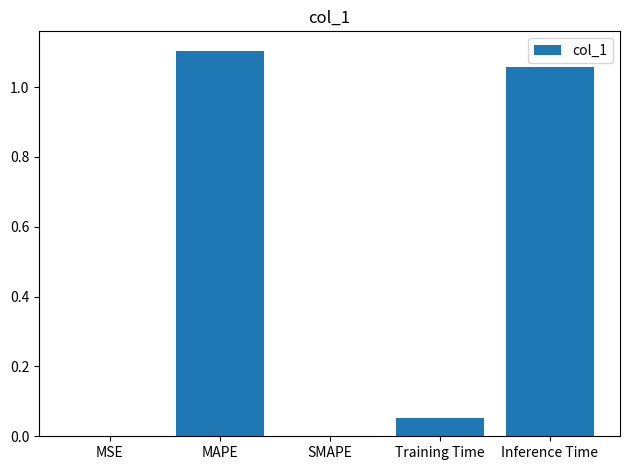

True or false: the data shows 0.0 at MSE.

True